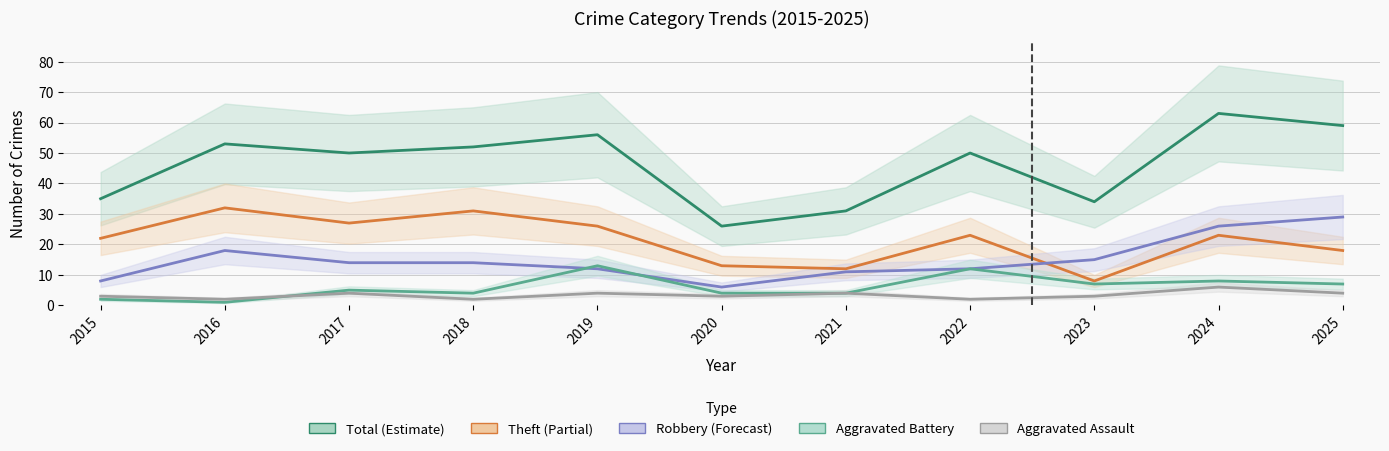

What is the smallest value displayed?

1